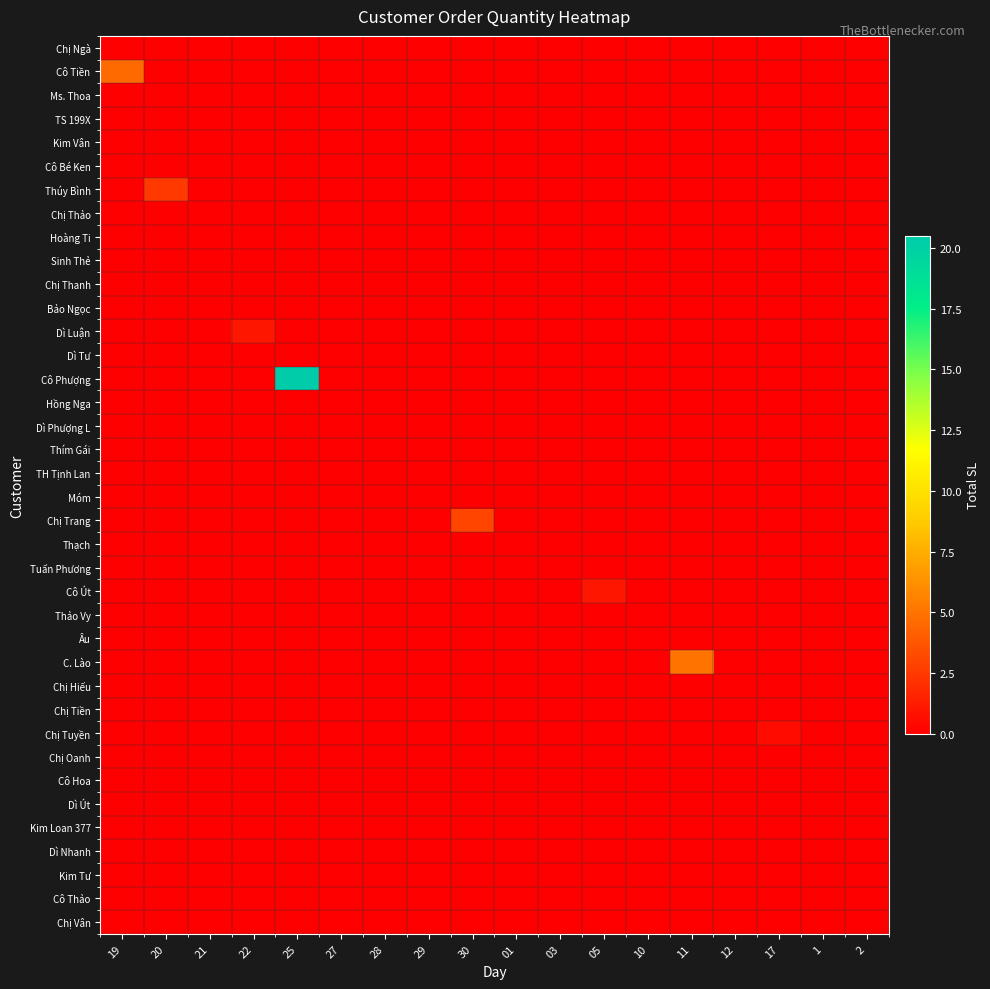

Which label corresponds to the largest value in the chart?

25